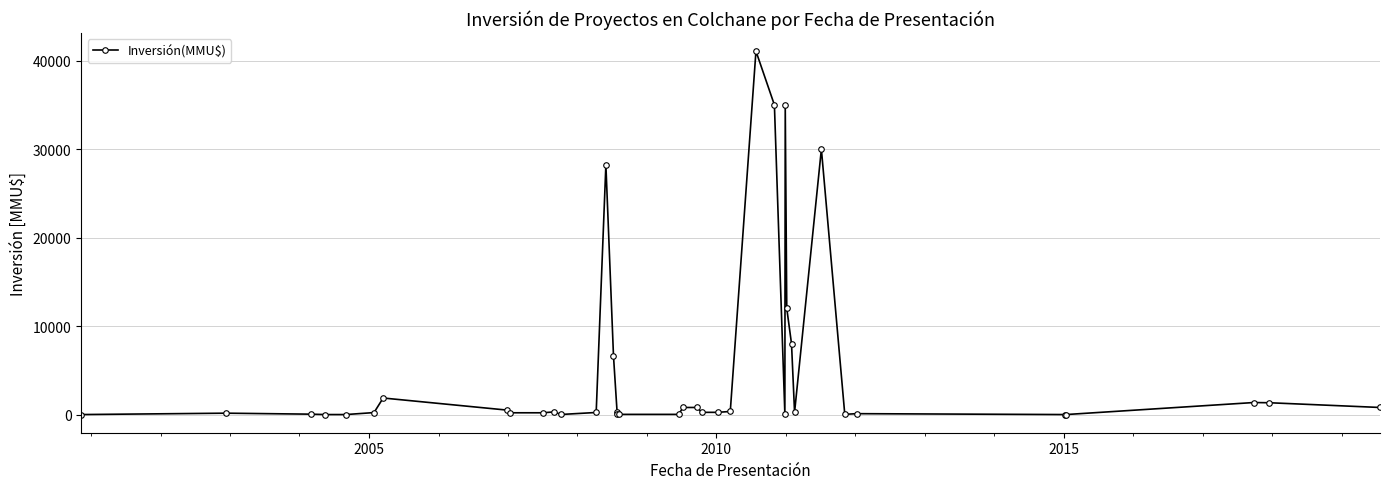

True or false: the data has more than 2 interior local peaks.

True